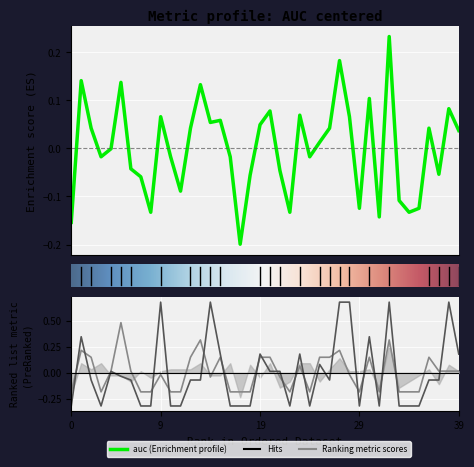

At which category does the chart reach its peak across all series?

9